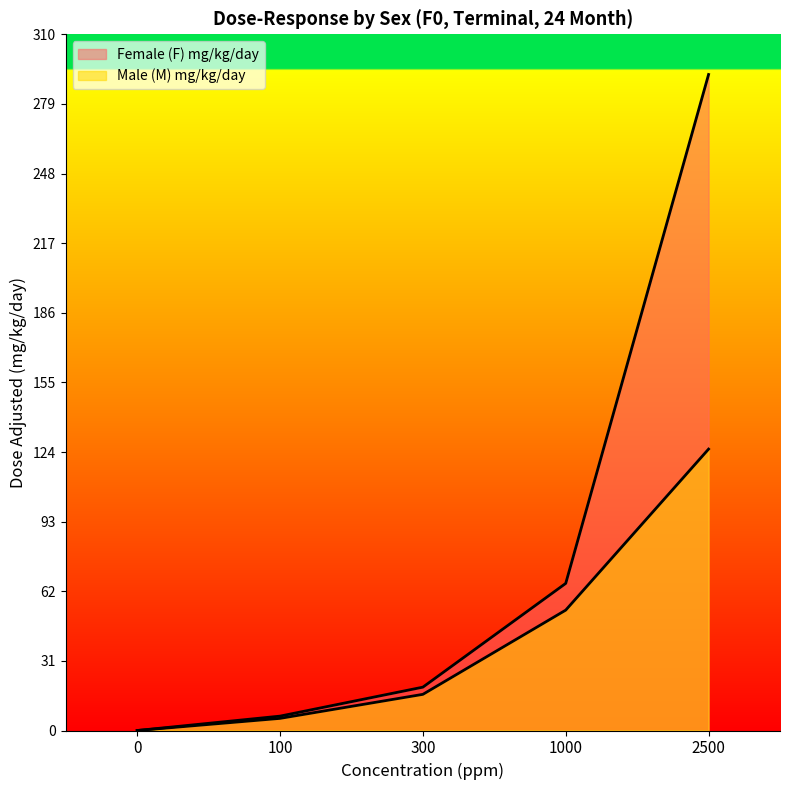

Reading left to right, list all the values displayed in this chart.

Female (F) mg/kg/day: 0.0	6.4	19.3	65.5	292.1
Male (M) mg/kg/day: 0.0	5.4	16.1	53.6	125.3